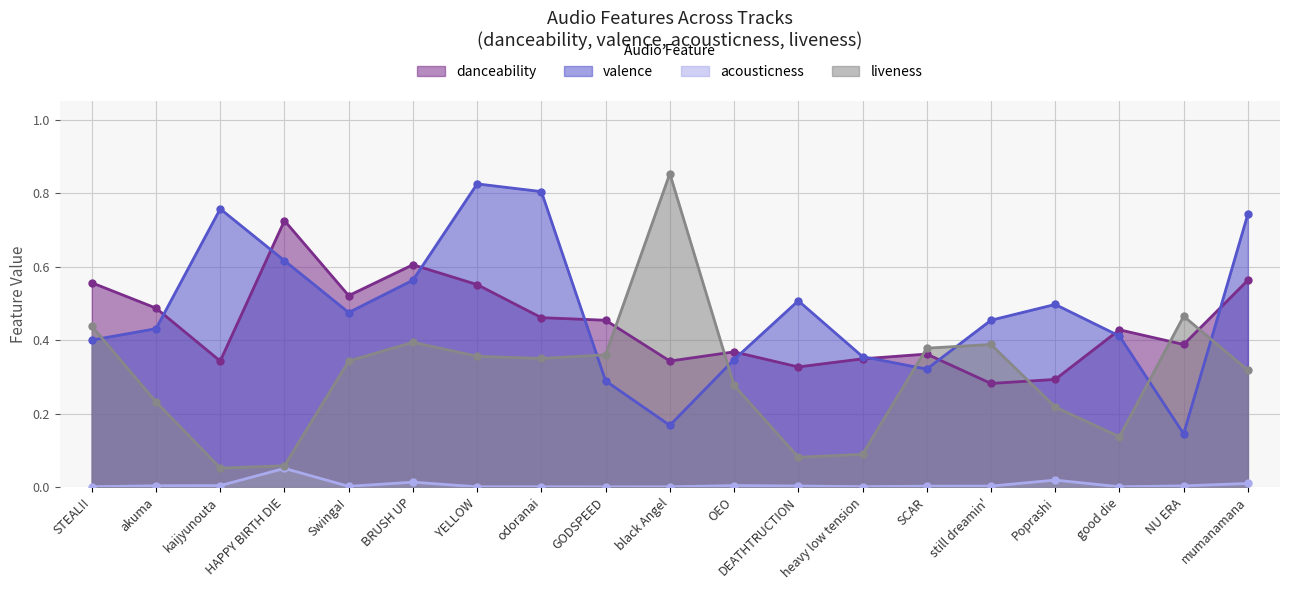

At how many categories does at least one series exceed 0?

19